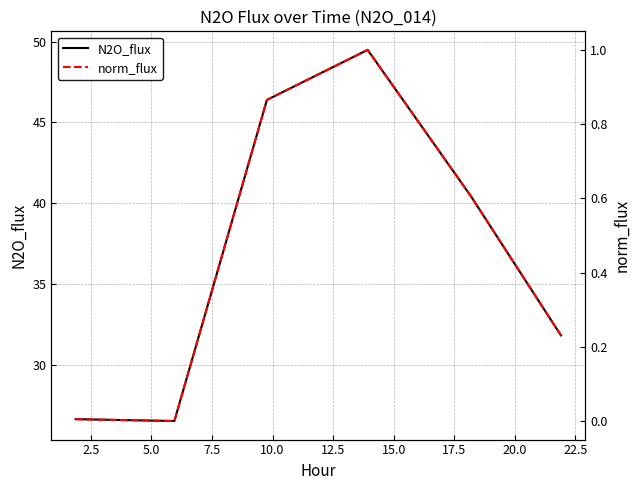

True or false: N2O_flux and norm_flux cross at least once.

False